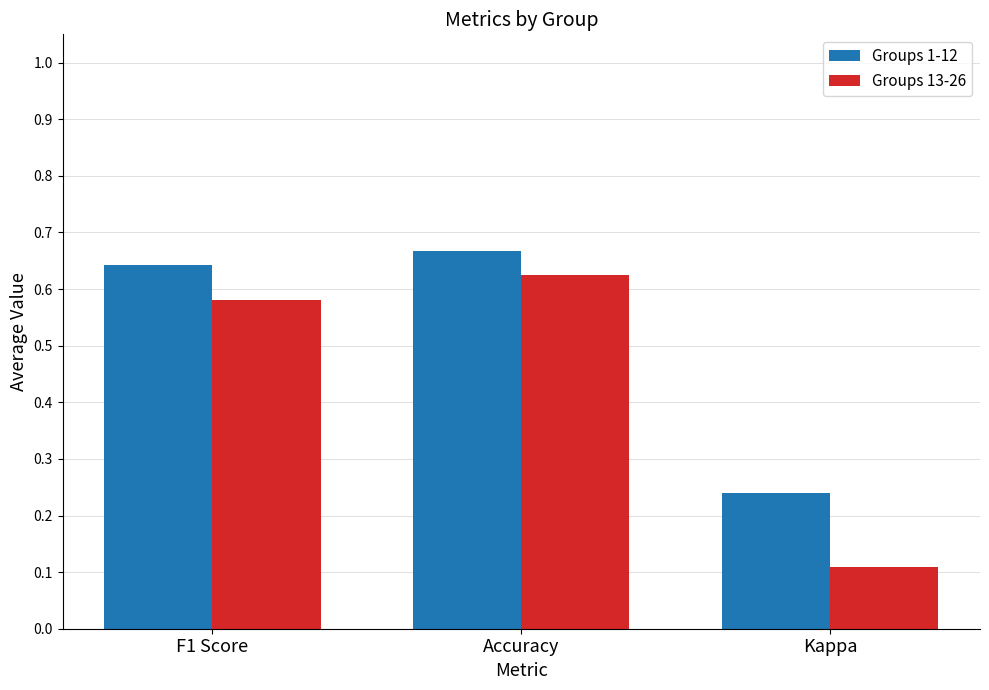

What is the minimum value shown in the chart?

0.1